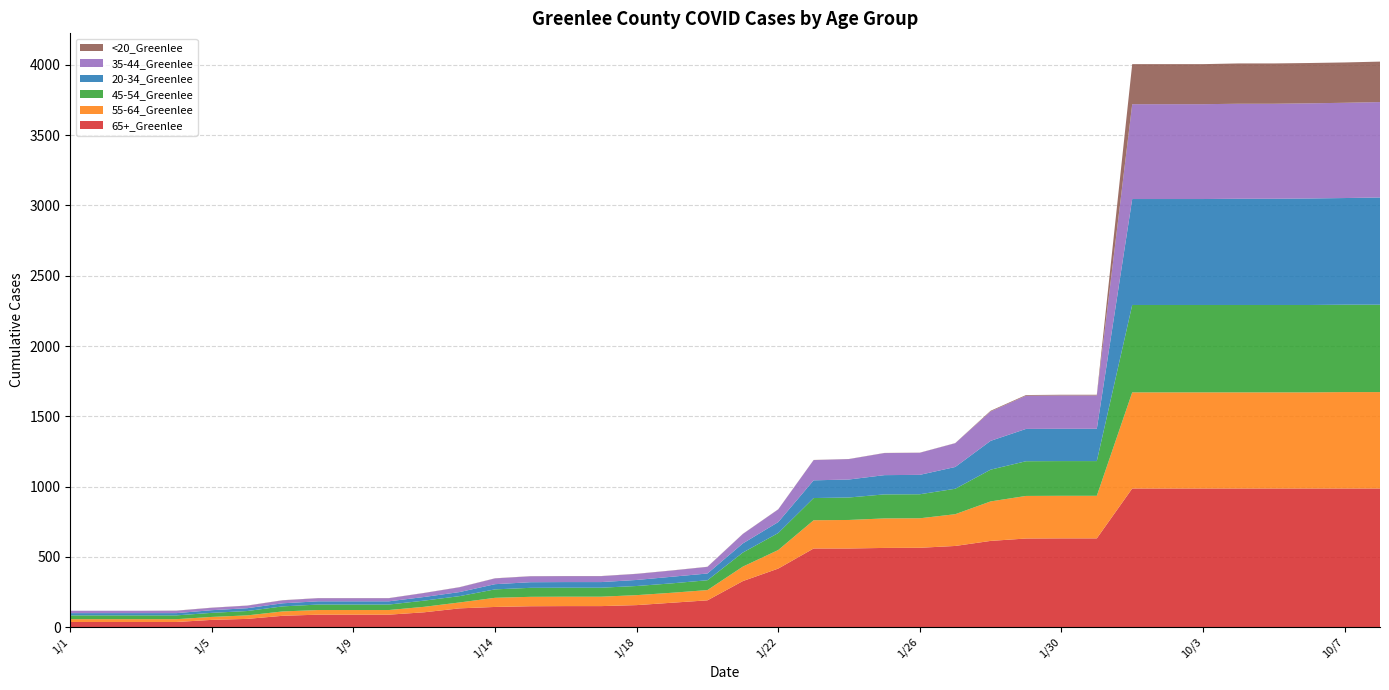

Reading left to right, list all the values displayed in this chart.

65+_Greenlee: 1/1=36	1/2=36	1/3=36	1/4=36	1/5=51	1/6=58	1/7=80	1/8=88	1/9=88	1/10=88	1/12=105	1/13=133	1/14=143	1/15=148	1/16=149	1/17=149	1/18=156	1/19=173	1/20=190	1/21=327	1/22=416	1/23=559	1/24=559	1/25=563	1/26=564	1/27=577	1/28=613	1/29=630	1/30=631	1/31=631	10/1=986	10/2=986	10/3=986	10/4=986	10/5=986	10/6=986	10/7=986	10/8=986
55-64_Greenlee: 1/1=20	1/2=20	1/3=20	1/4=20	1/5=21	1/6=25	1/7=31	1/8=33	1/9=33	1/10=33	1/12=39	1/13=42	1/14=65	1/15=67	1/16=67	1/17=67	1/18=71	1/19=71	1/20=73	1/21=103	1/22=132	1/23=201	1/24=203	1/25=210	1/26=210	1/27=226	1/28=281	1/29=303	1/30=303	1/31=303	10/1=684	10/2=684	10/3=684	10/4=684	10/5=684	10/6=684	10/7=686	10/8=686
45-54_Greenlee: 1/1=27	1/2=27	1/3=27	1/4=27	1/5=29	1/6=31	1/7=36	1/8=39	1/9=39	1/10=39	1/12=44	1/13=45	1/14=60	1/15=64	1/16=64	1/17=64	1/18=65	1/19=67	1/20=70	1/21=100	1/22=121	1/23=158	1/24=160	1/25=171	1/26=171	1/27=181	1/28=226	1/29=247	1/30=247	1/31=247	10/1=622	10/2=622	10/3=622	10/4=622	10/5=622	10/6=622	10/7=622	10/8=622
20-34_Greenlee: 1/1=16	1/2=16	1/3=16	1/4=16	1/5=19	1/6=20	1/7=22	1/8=23	1/9=23	1/10=23	1/12=26	1/13=29	1/14=37	1/15=40	1/16=40	1/17=40	1/18=43	1/19=47	1/20=48	1/21=65	1/22=78	1/23=126	1/24=128	1/25=137	1/26=138	1/27=155	1/28=205	1/29=230	1/30=230	1/31=230	10/1=754	10/2=754	10/3=754	10/4=756	10/5=756	10/6=758	10/7=759	10/8=763
35-44_Greenlee: 1/1=17	1/2=17	1/3=17	1/4=17	1/5=17	1/6=18	1/7=21	1/8=22	1/9=22	1/10=22	1/12=28	1/13=34	1/14=41	1/15=42	1/16=42	1/17=42	1/18=43	1/19=44	1/20=47	1/21=67	1/22=90	1/23=144	1/24=145	1/25=157	1/26=157	1/27=169	1/28=209	1/29=236	1/30=237	1/31=237	10/1=675	10/2=675	10/3=675	10/4=676	10/5=676	10/6=677	10/7=678	10/8=679
<20_Greenlee: 1/1=0	1/2=0	1/3=0	1/4=1	1/5=1	1/6=1	1/7=1	1/8=1	1/9=1	1/10=1	1/12=1	1/13=1	1/14=1	1/15=1	1/16=1	1/17=1	1/18=1	1/19=1	1/20=1	1/21=1	1/22=1	1/23=1	1/24=1	1/25=1	1/26=1	1/27=1	1/28=5	1/29=5	1/30=5	1/31=5	10/1=285	10/2=285	10/3=285	10/4=287	10/5=287	10/6=287	10/7=287	10/8=288